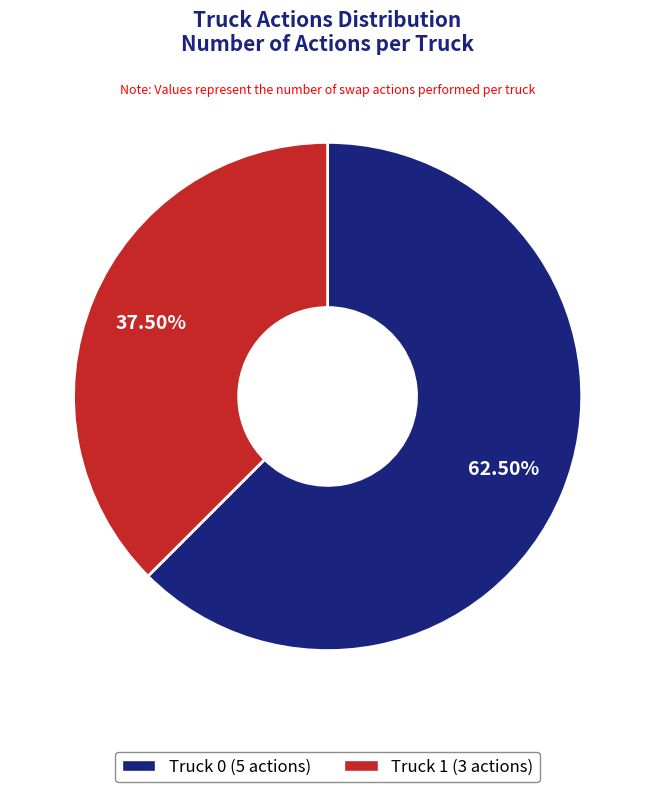

Count the number of slices in the pie.

2